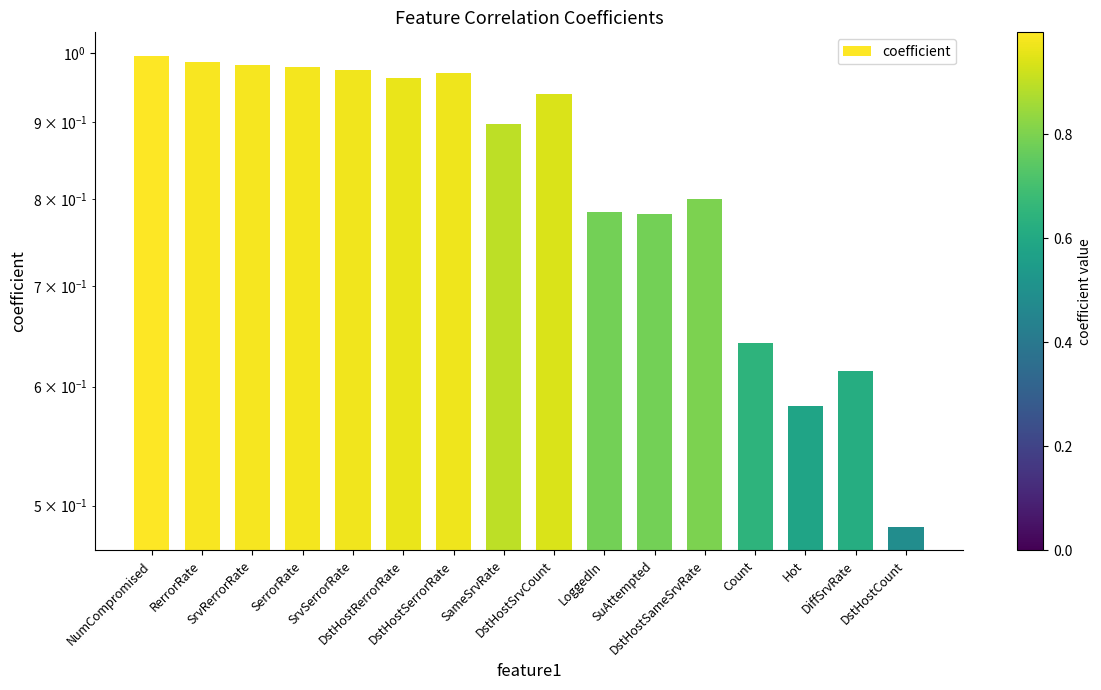

What is the sum of all values?

13.4